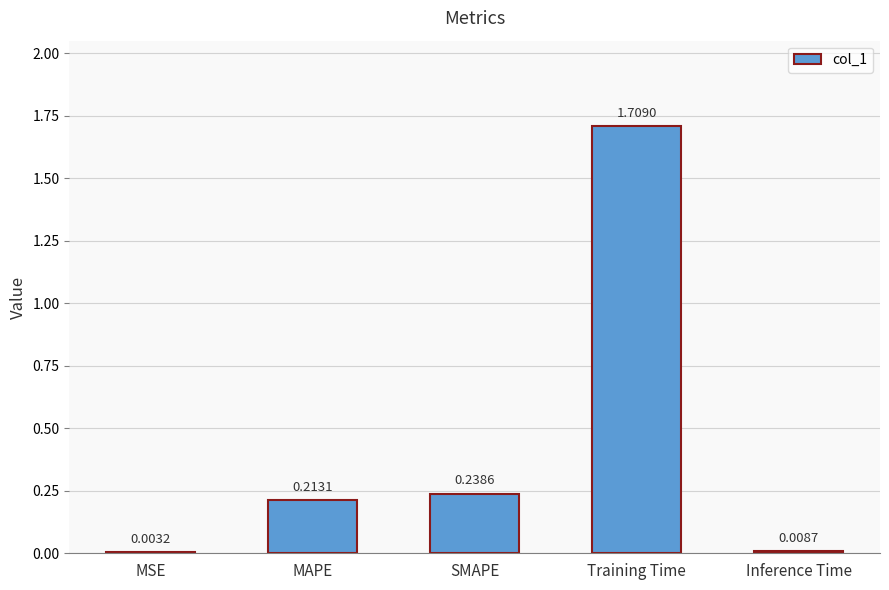

What is the sum of all values?

2.2